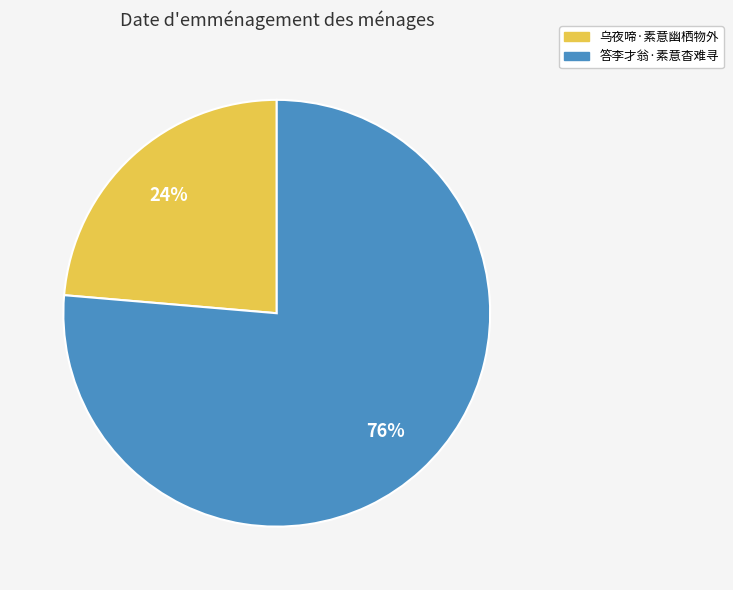

To the nearest percent, what is the average slice percentage?

50%